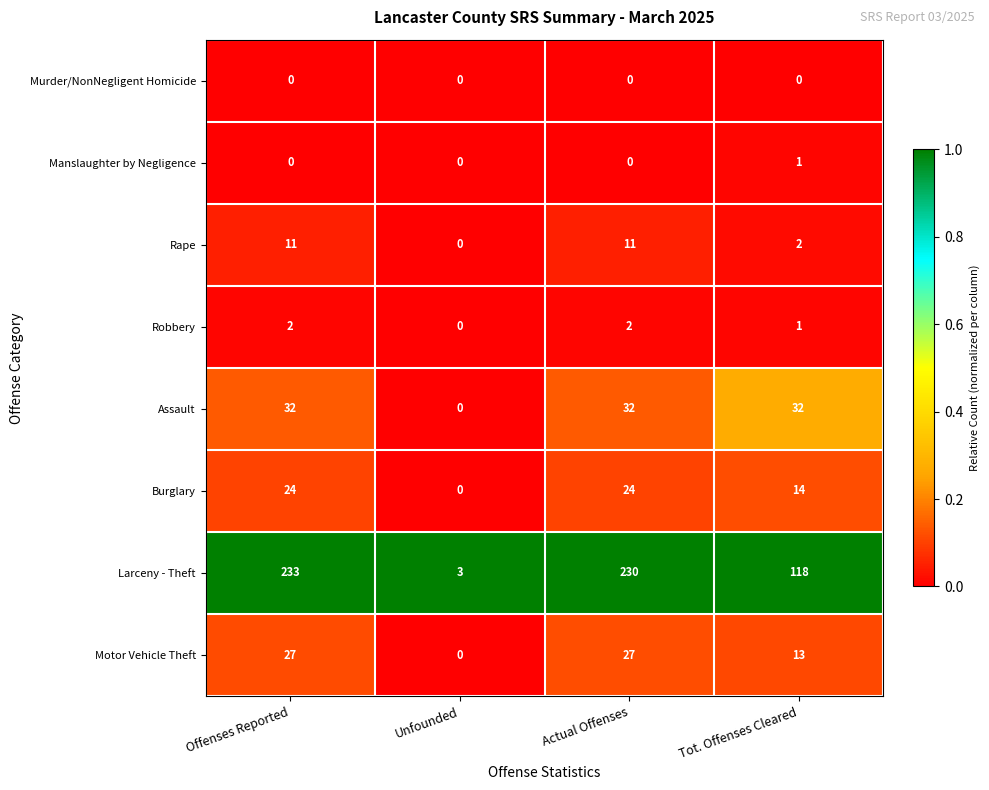

Is it true that Manslaughter by Negligence equals 0 at Actual Offenses?

True